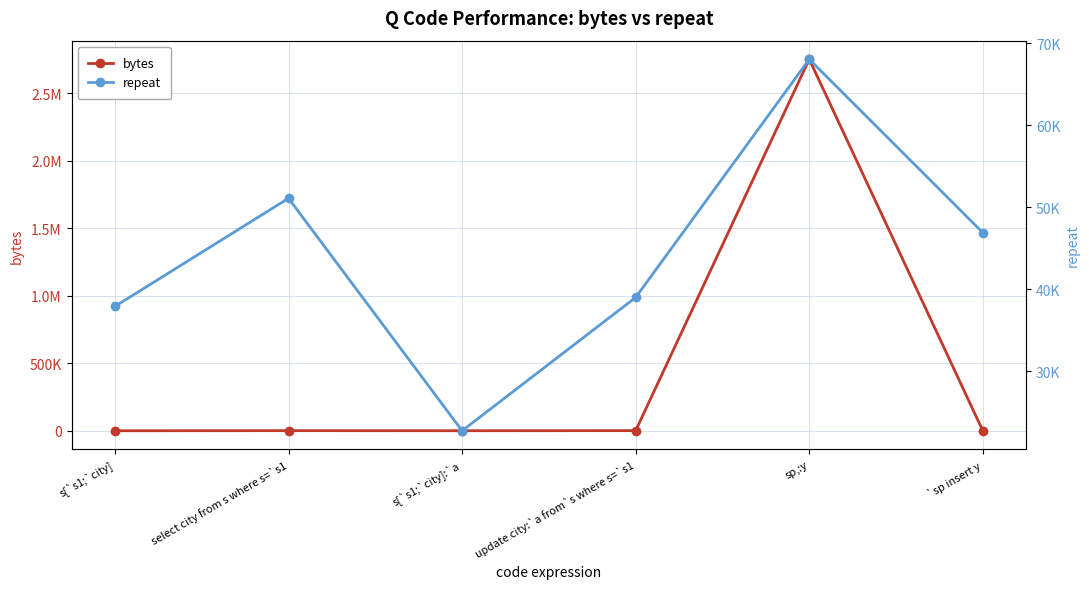

Reading left to right, list all the values displayed in this chart.

bytes: 1464	2328	1704	2448	2752920	1368
repeat: 37912	51090	22753	39007	68036	46900